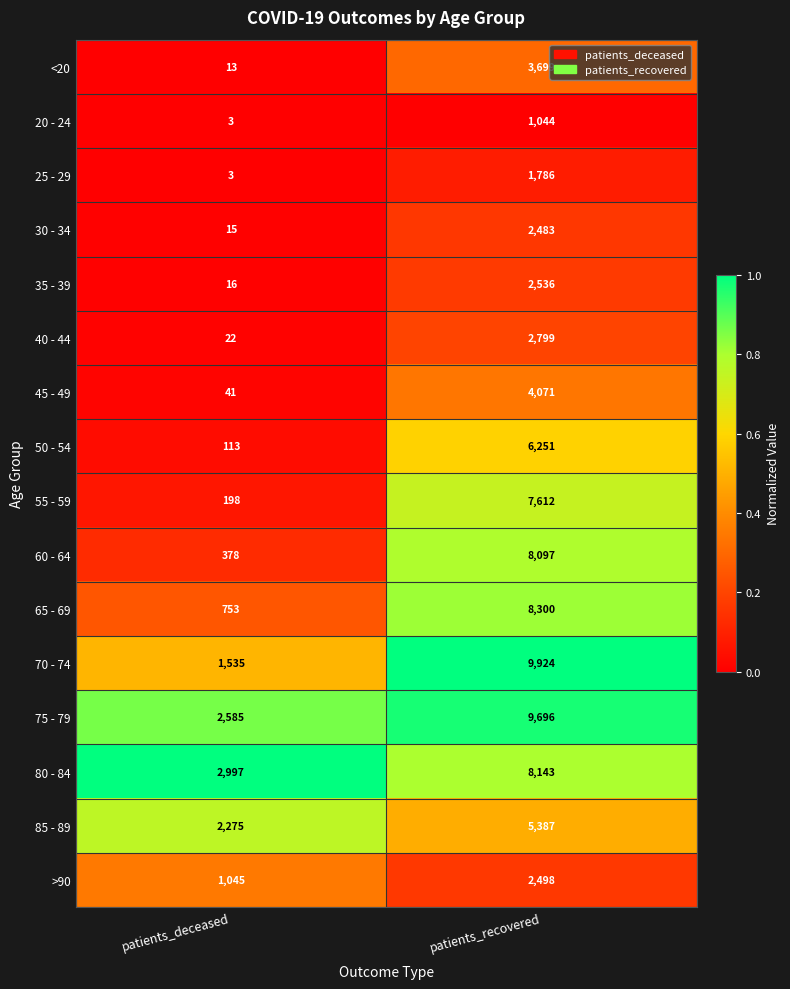

List the labels in order of >90 value, largest first.

patients_recovered, patients_deceased